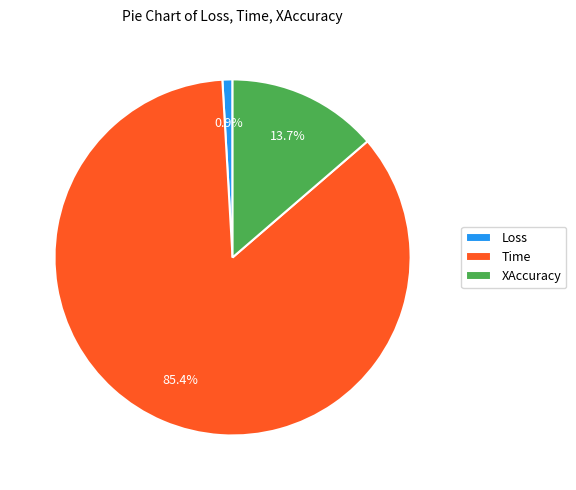

What percentage is the Time slice, to the nearest percent?

85%